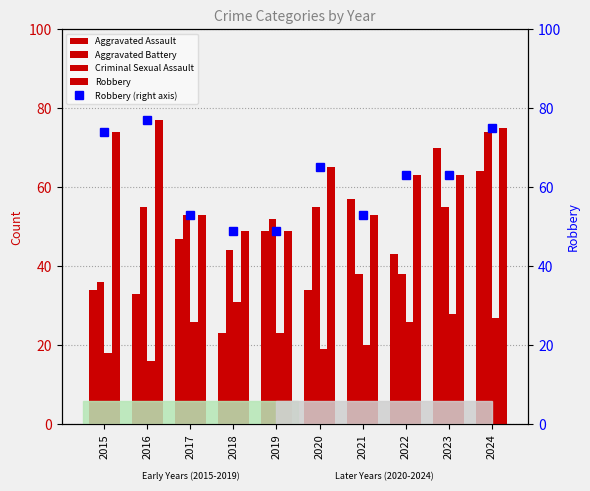

Count the number of data series in this chart.

5